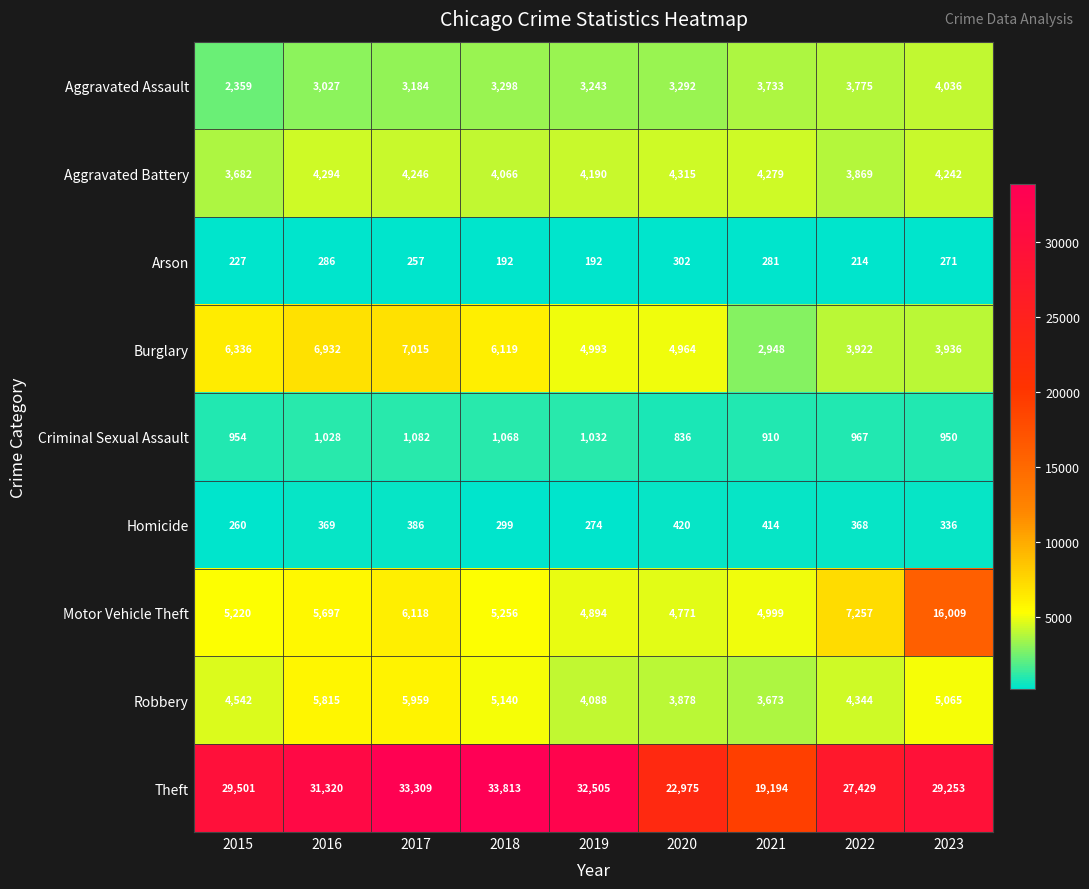

Which category has the highest value in the Burglary series?

2017